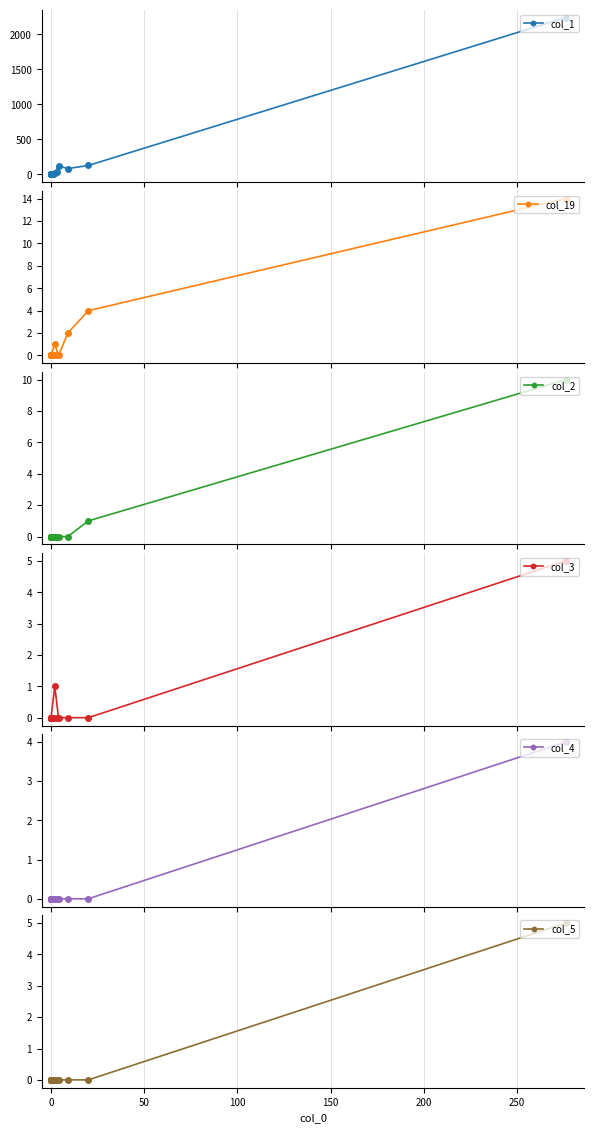

True or false: col_1 has more than 2 interior local peaks.

True